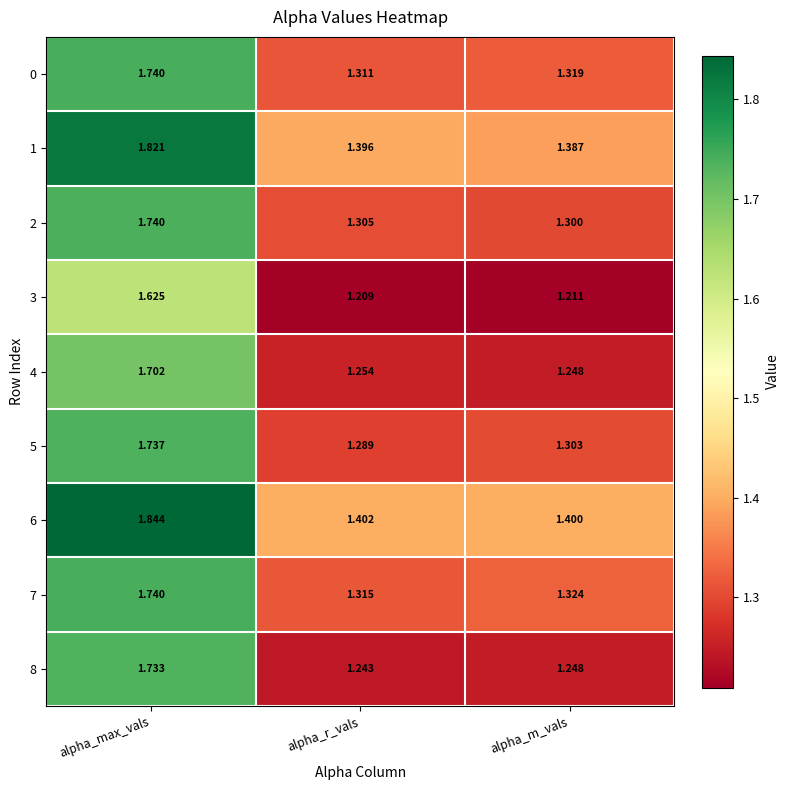

At how many categories does at least one series exceed 1?

3